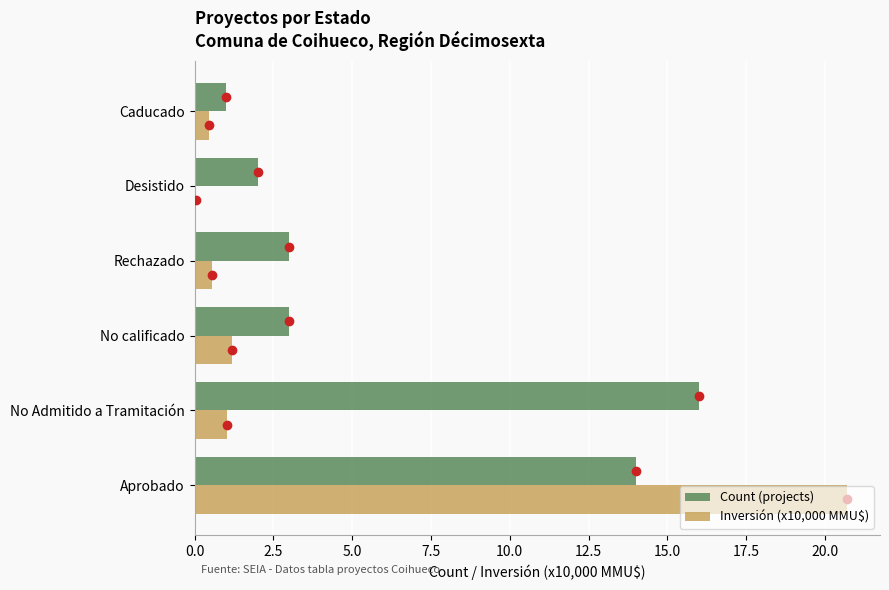

The Inversión (x10,000 MMU$) series shows 1.2 at No calificado. True or false?

True